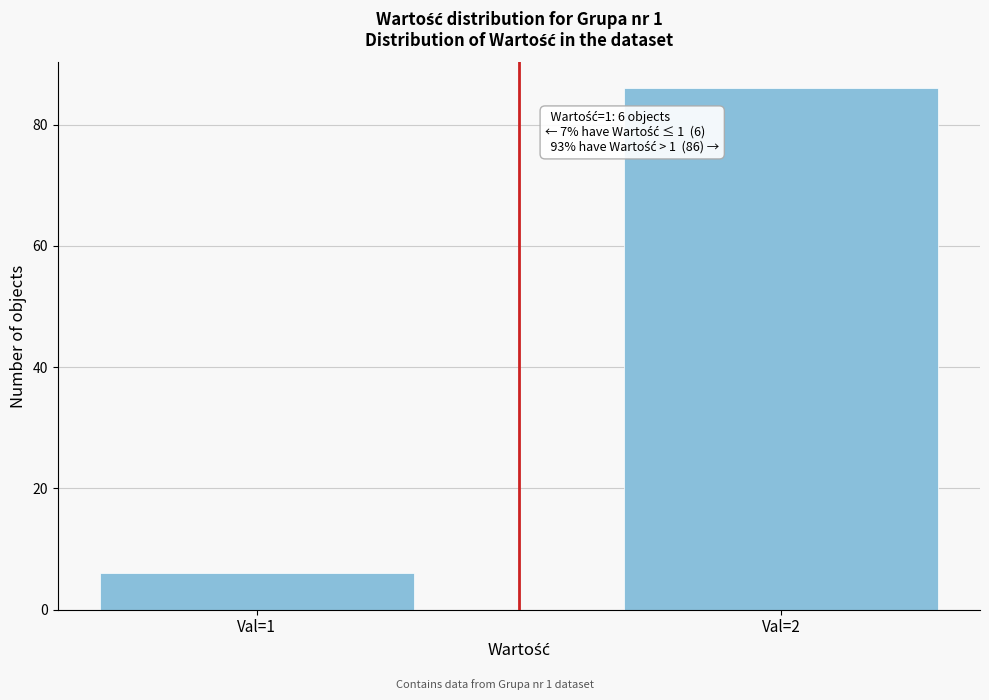

Reading right to left, what are all the values shown in this chart?

86	6